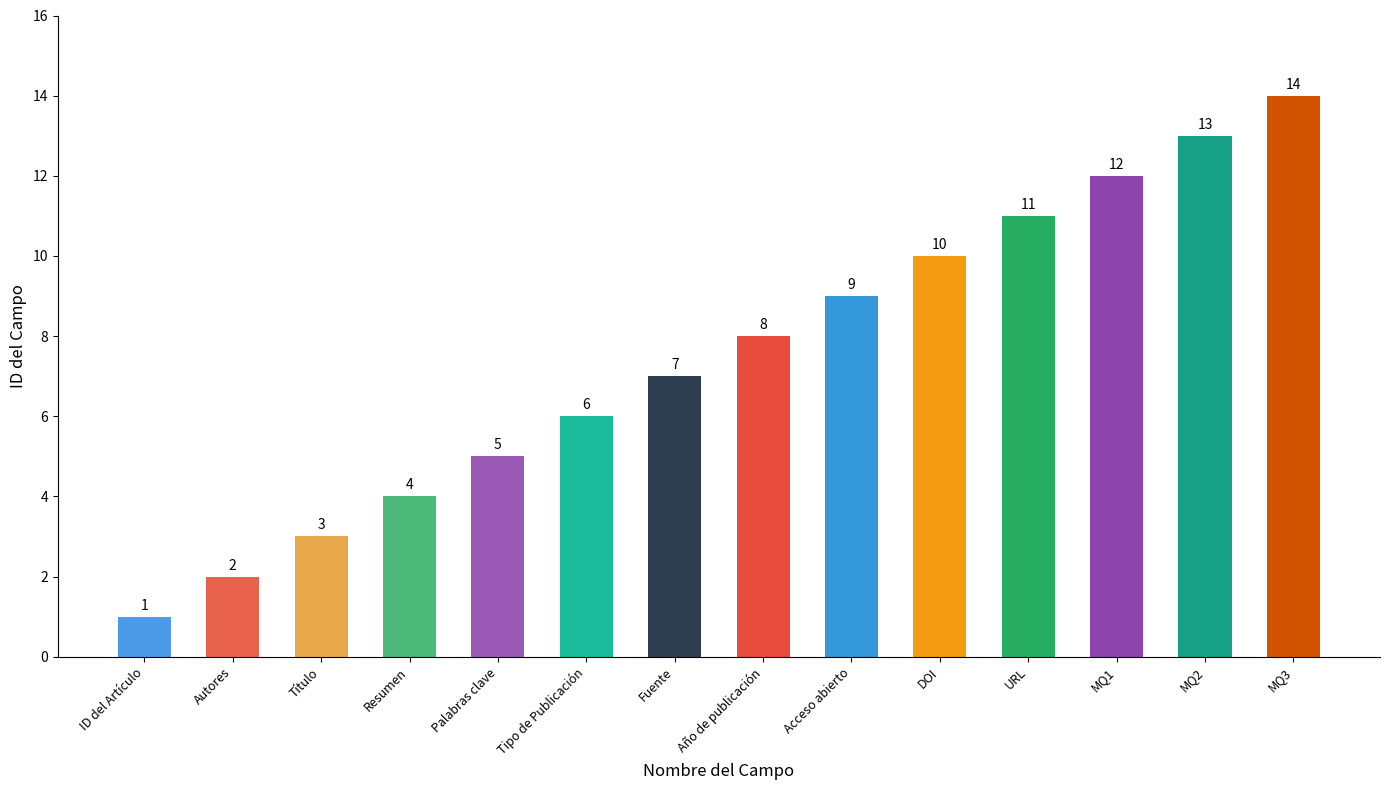

Reading left to right, extract all data points from this chart.

ID del Artículo=1	Autores=2	Título=3	Resumen=4	Palabras clave=5	Tipo de Publicación=6	Fuente=7	Año de publicación=8	Acceso abierto=9	DOI=10	URL=11	MQ1=12	MQ2=13	MQ3=14